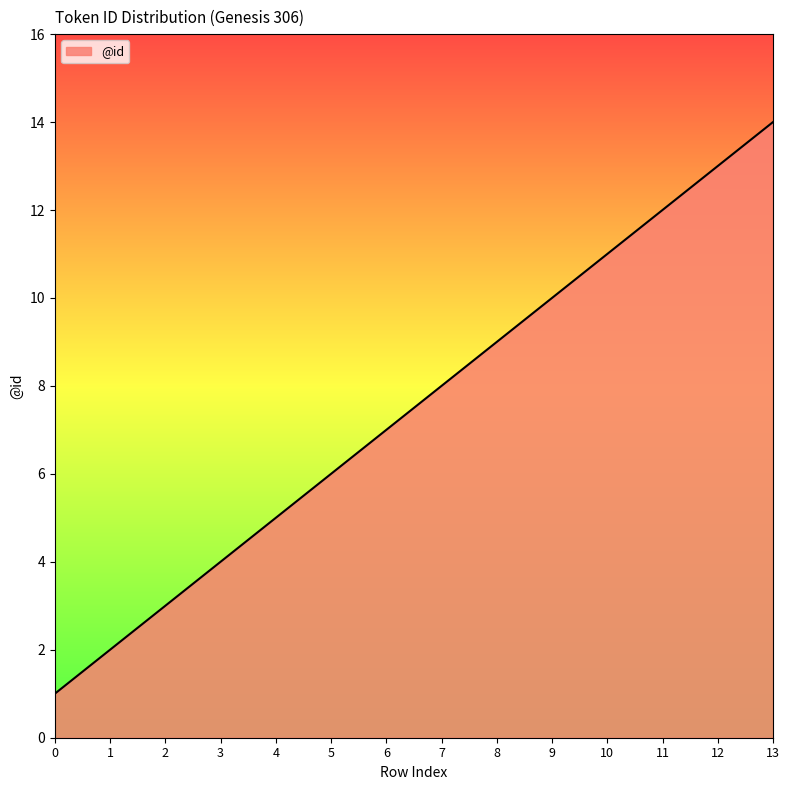

List the labels in order of value, largest first.

13, 12, 11, 10, 9, 8, 7, 6, 5, 4, 3, 2, 1, 0